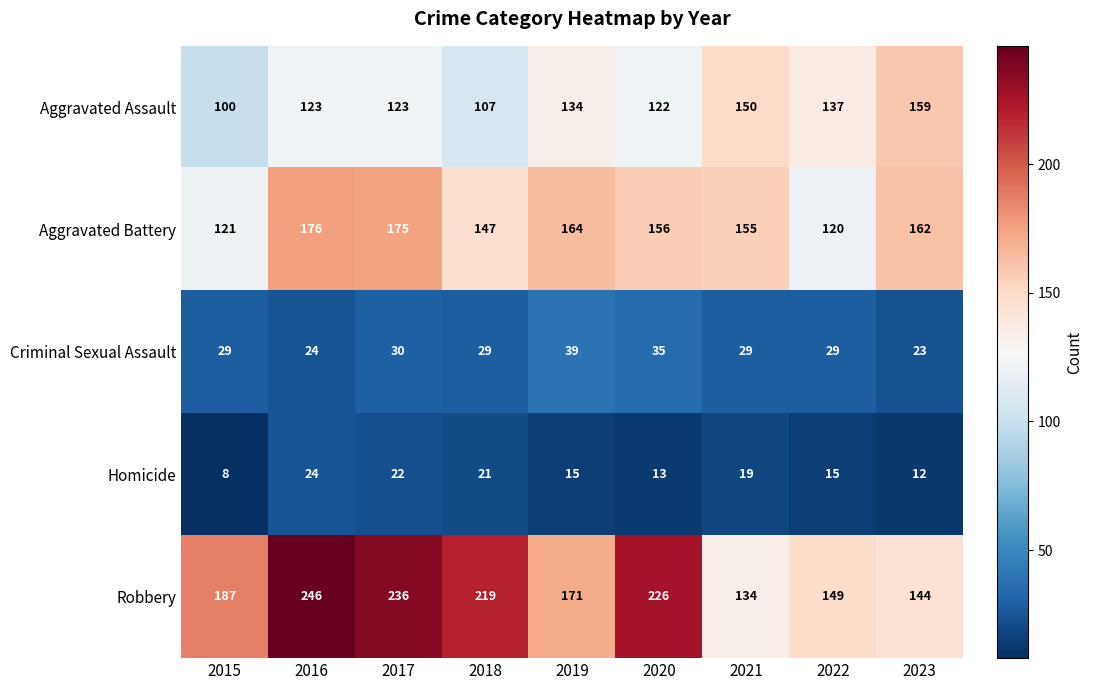

How many data points does each series have?

9